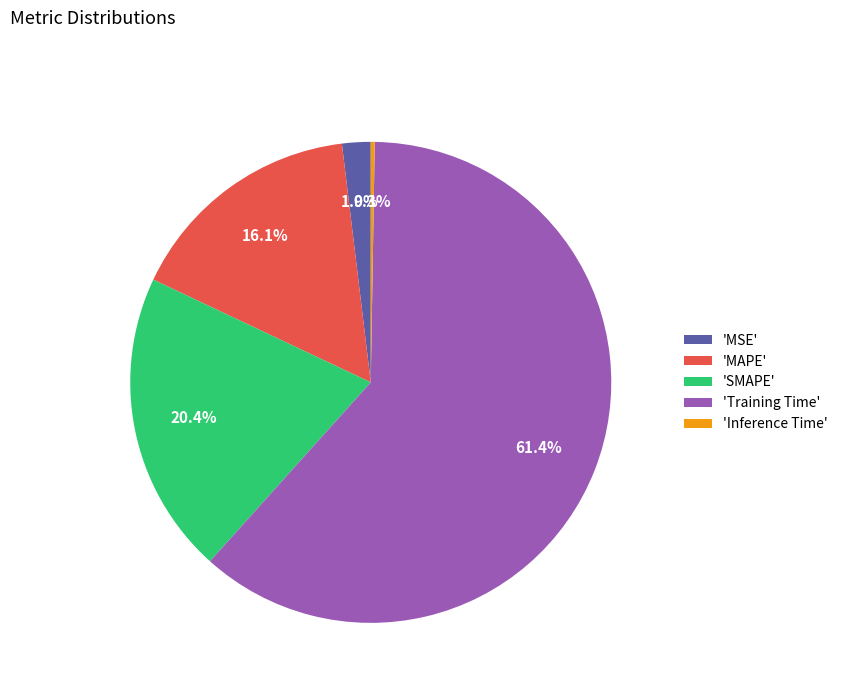

What is the largest slice in the pie chart?

'Training Time'